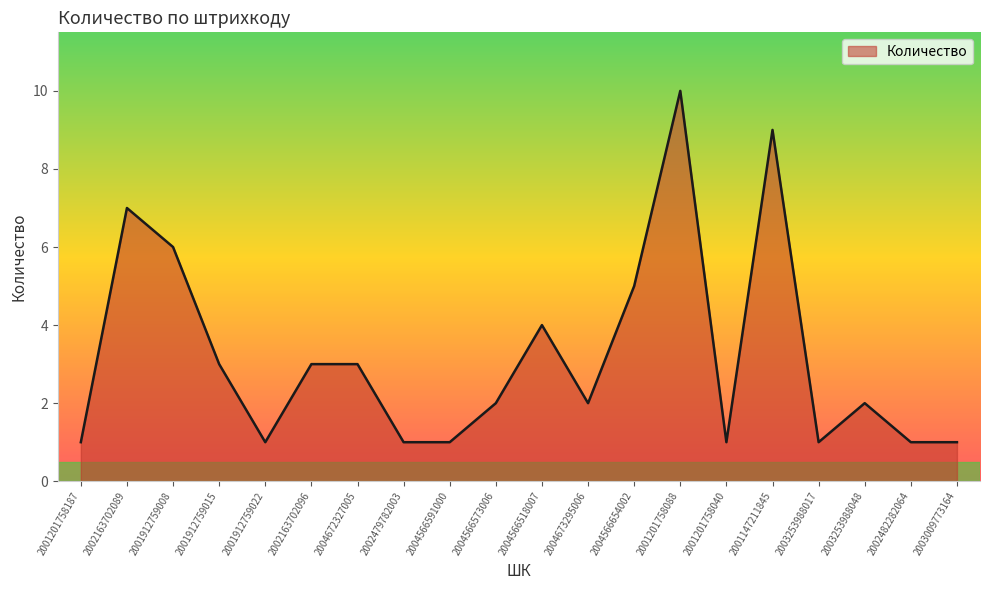

Which category has the highest value across all series?

2001201758088